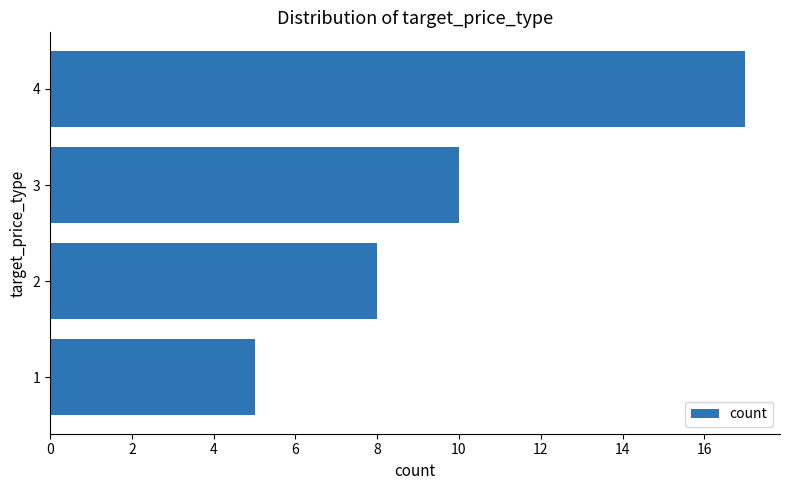

The chart shows a value of 5 at 1. True or false?

True